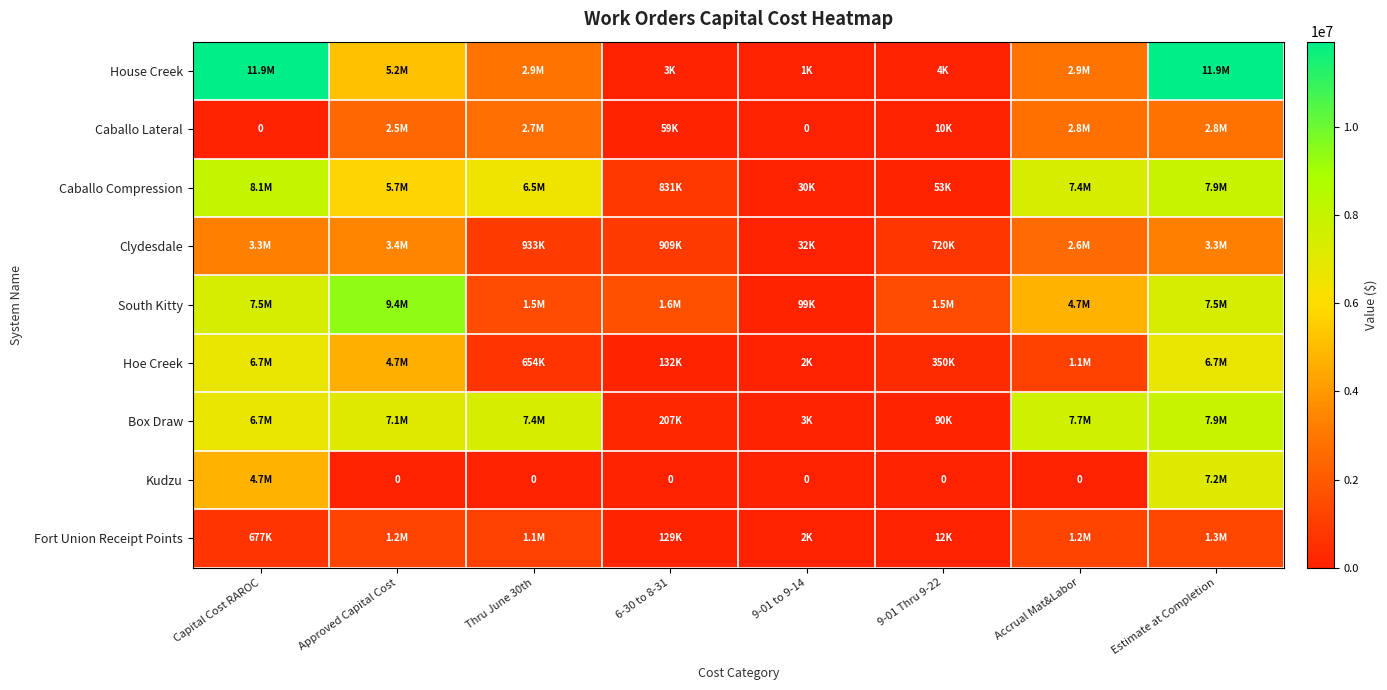

At which label is Box Draw closest to 3951701?

Capital Cost RAROC